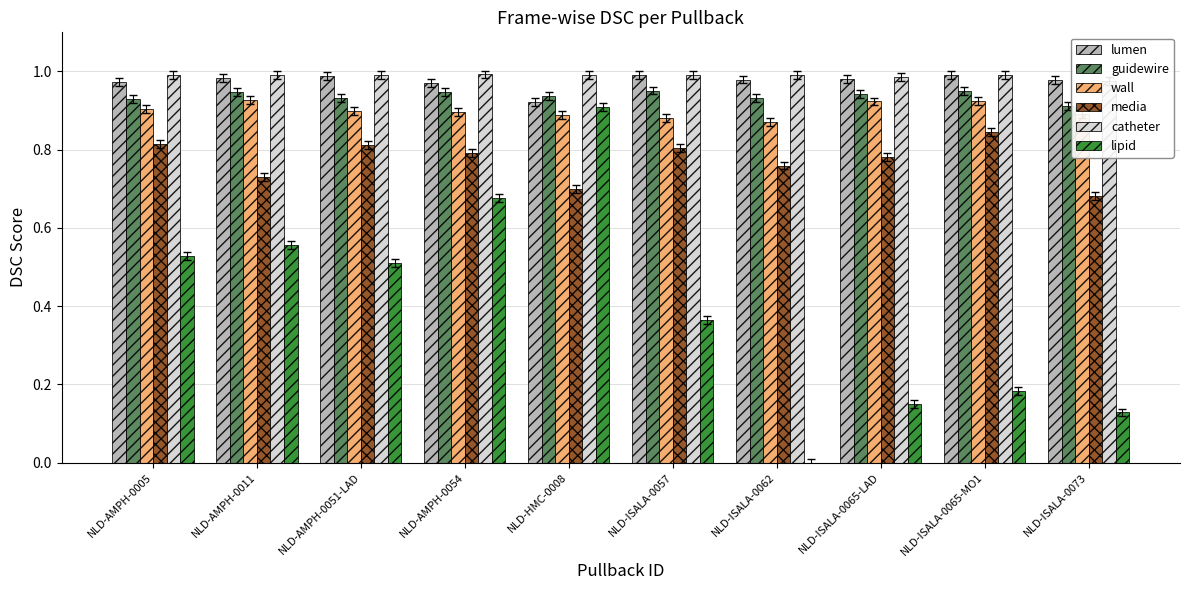

At which category does the chart reach its minimum across all series?

NLD-ISALA-0062